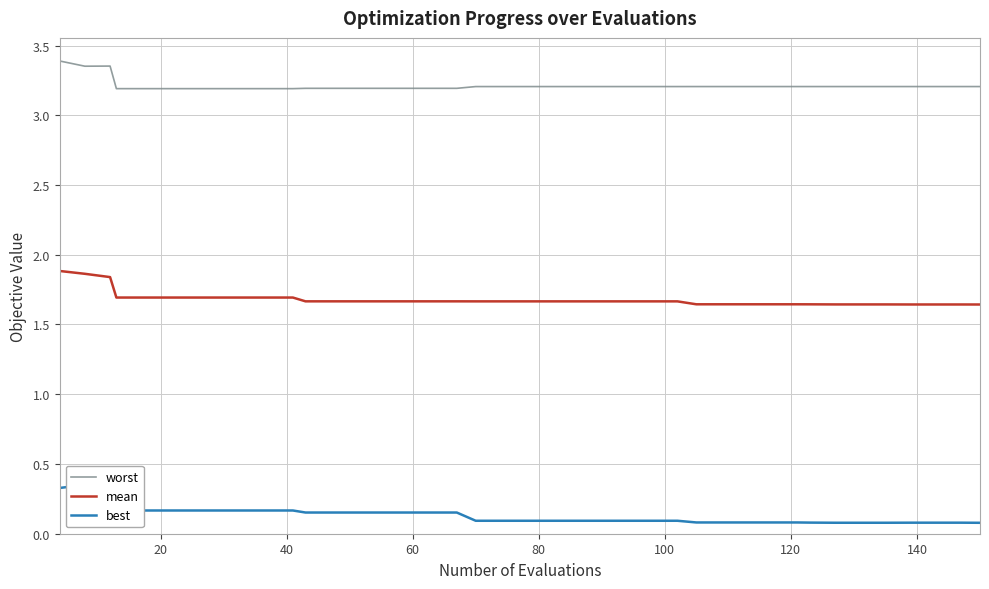

True or false: worst and mean intersect in this chart.

False